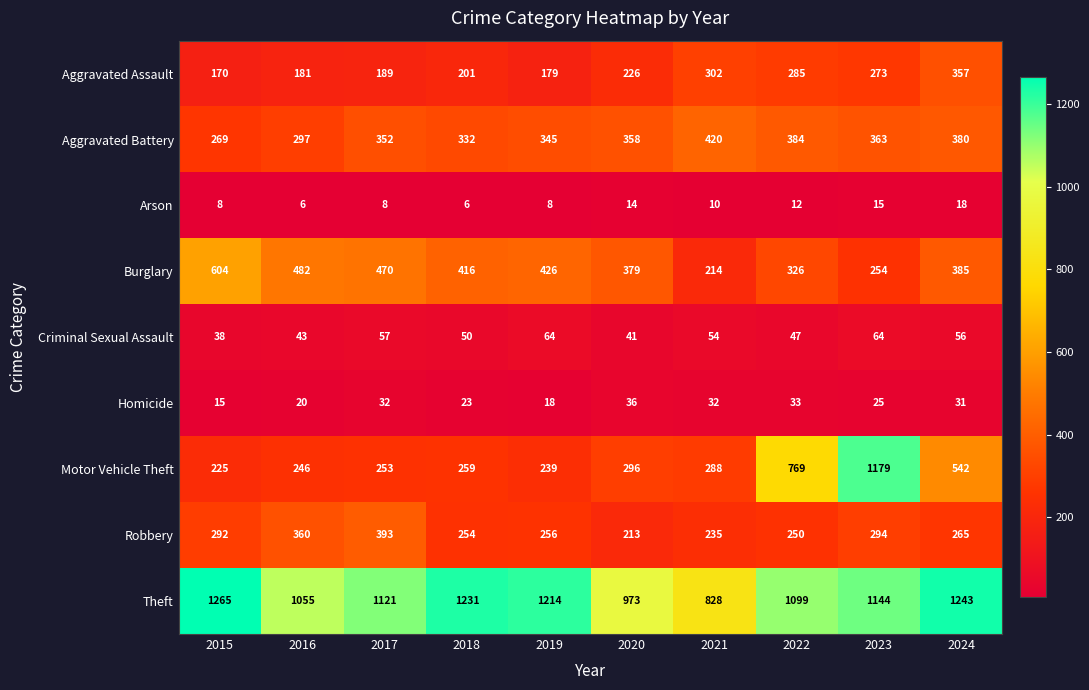

Which series has the largest range (max minus min)?

Motor Vehicle Theft